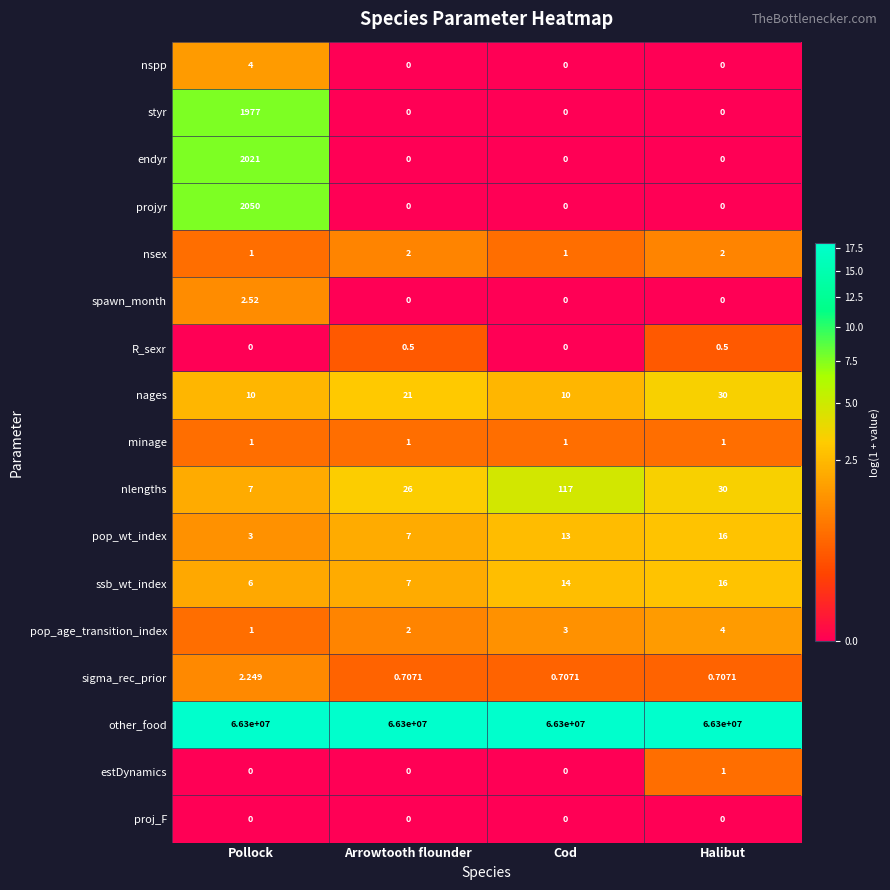

Is the value of nages at Pollock greater than the value of minage at Arrowtooth flounder?

Yes